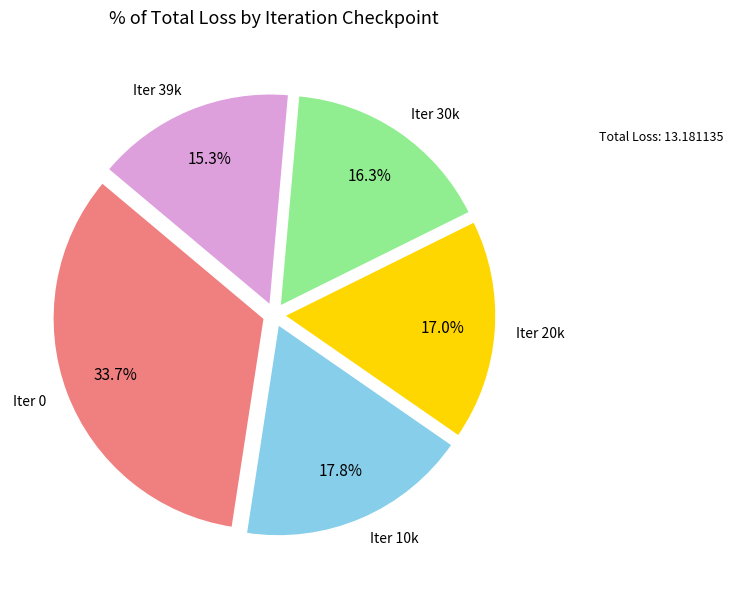

Does any single category account for the majority?

No